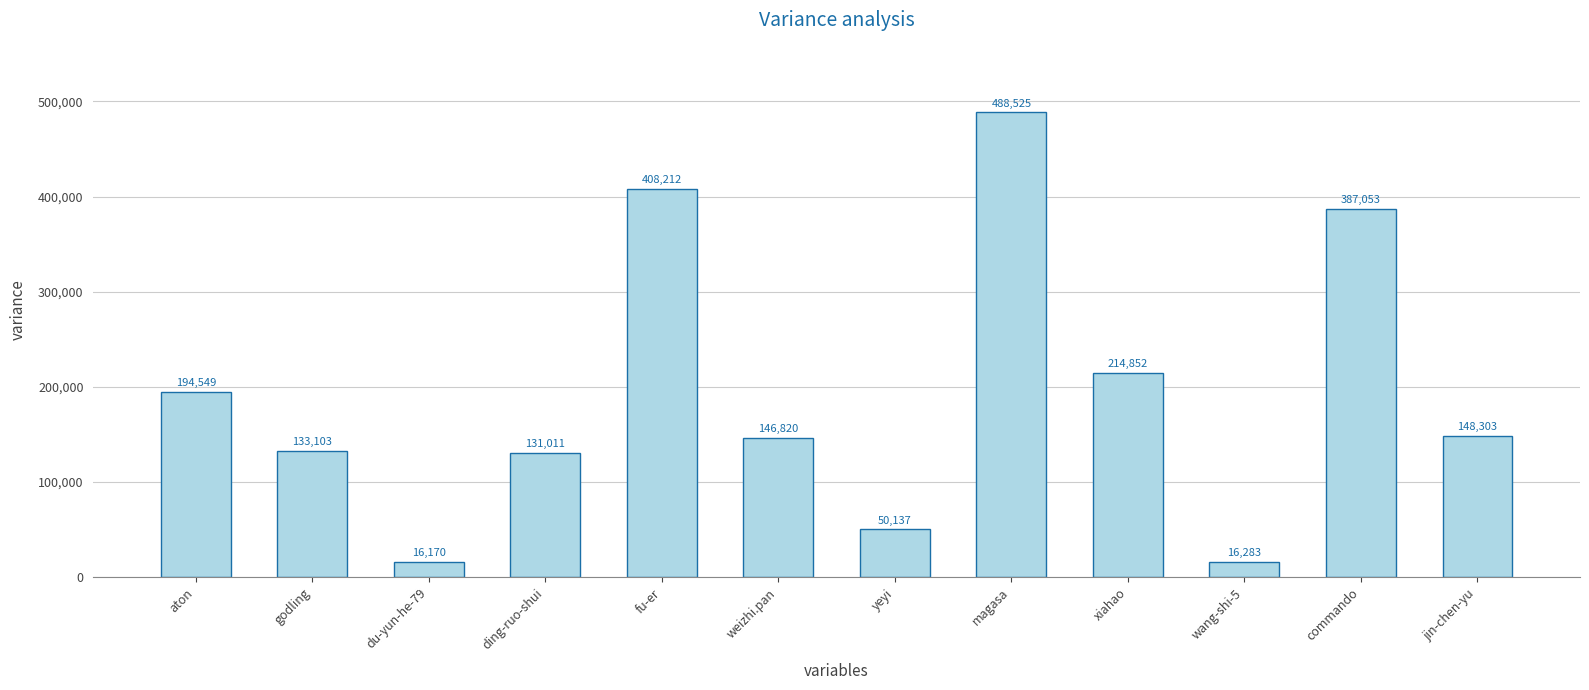

True or false: the data shows 86790 at yeyi.

False